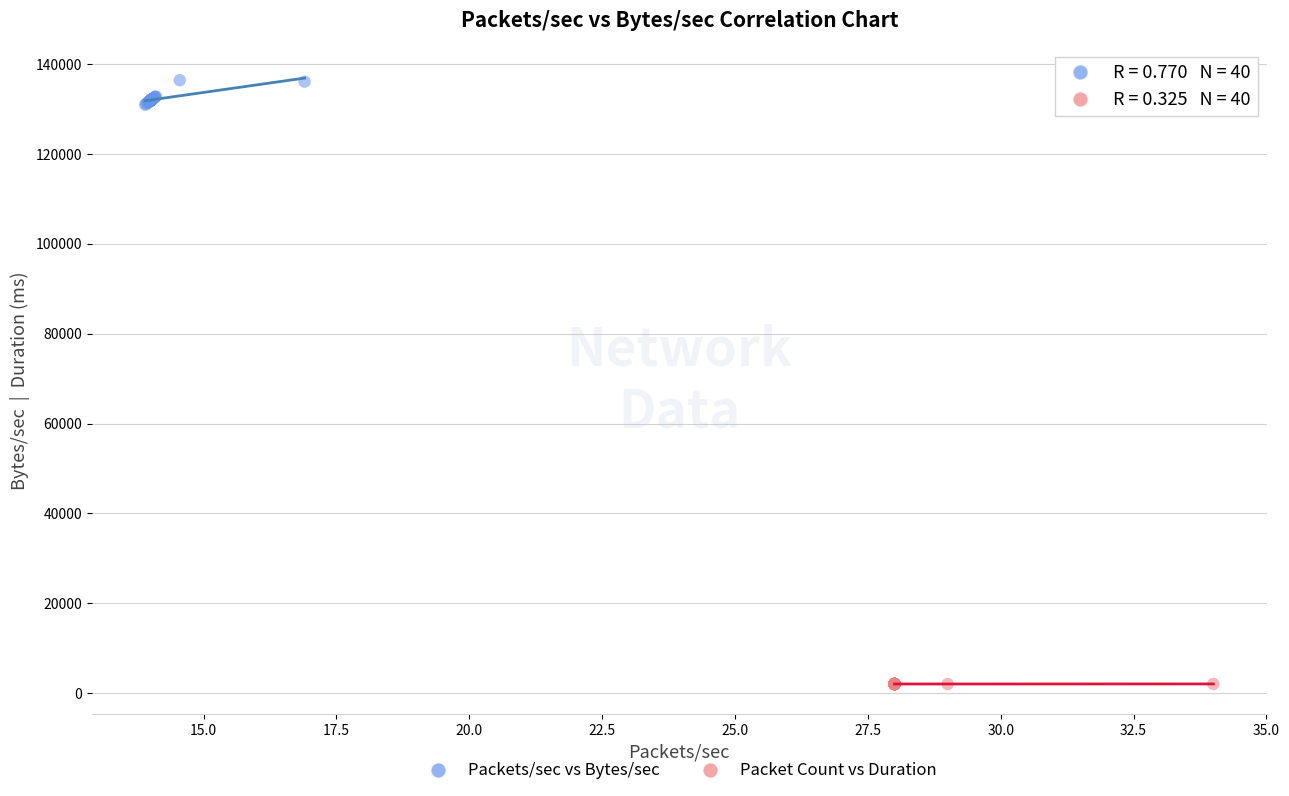

Which series contains the highest Y value?

Packets/sec vs Bytes/sec